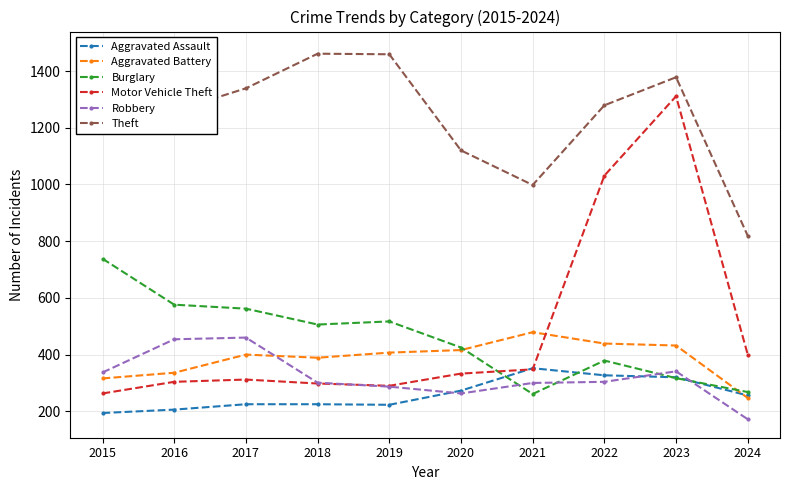

How many categories are shown in the chart?

10